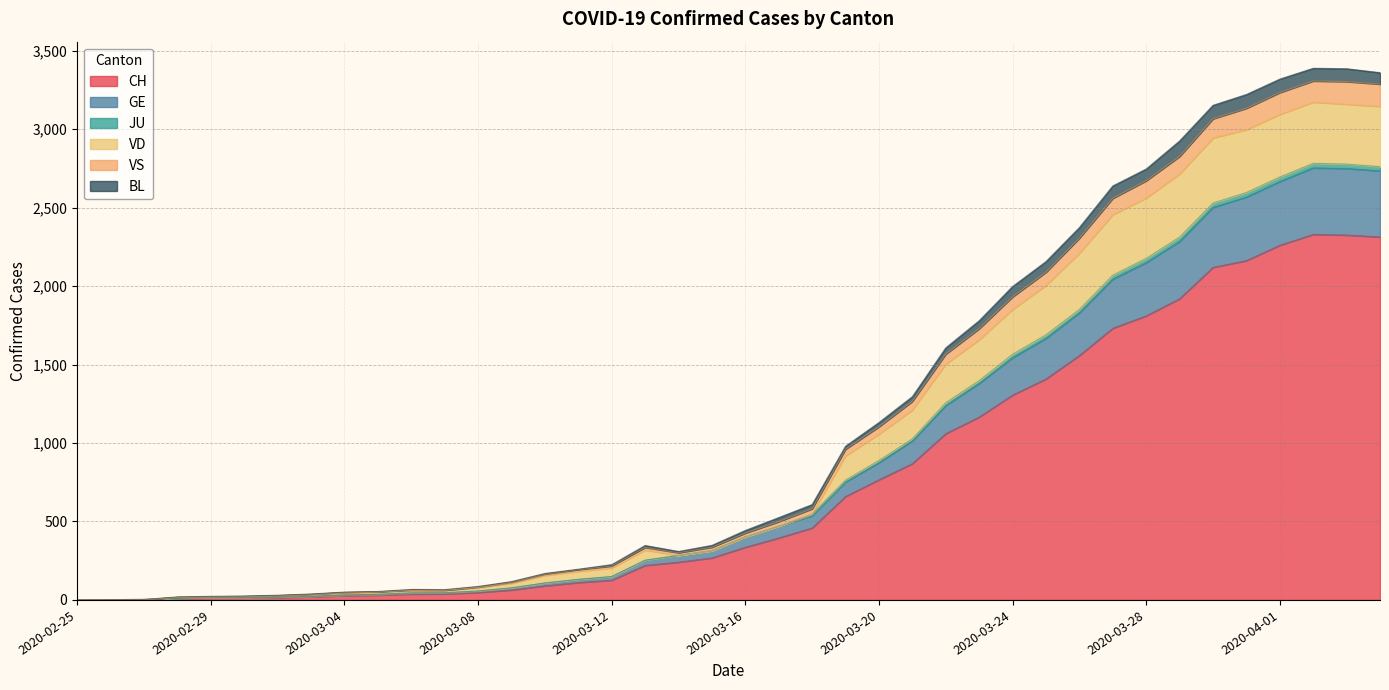

At which label is VD closest to 1586?

2020-03-23